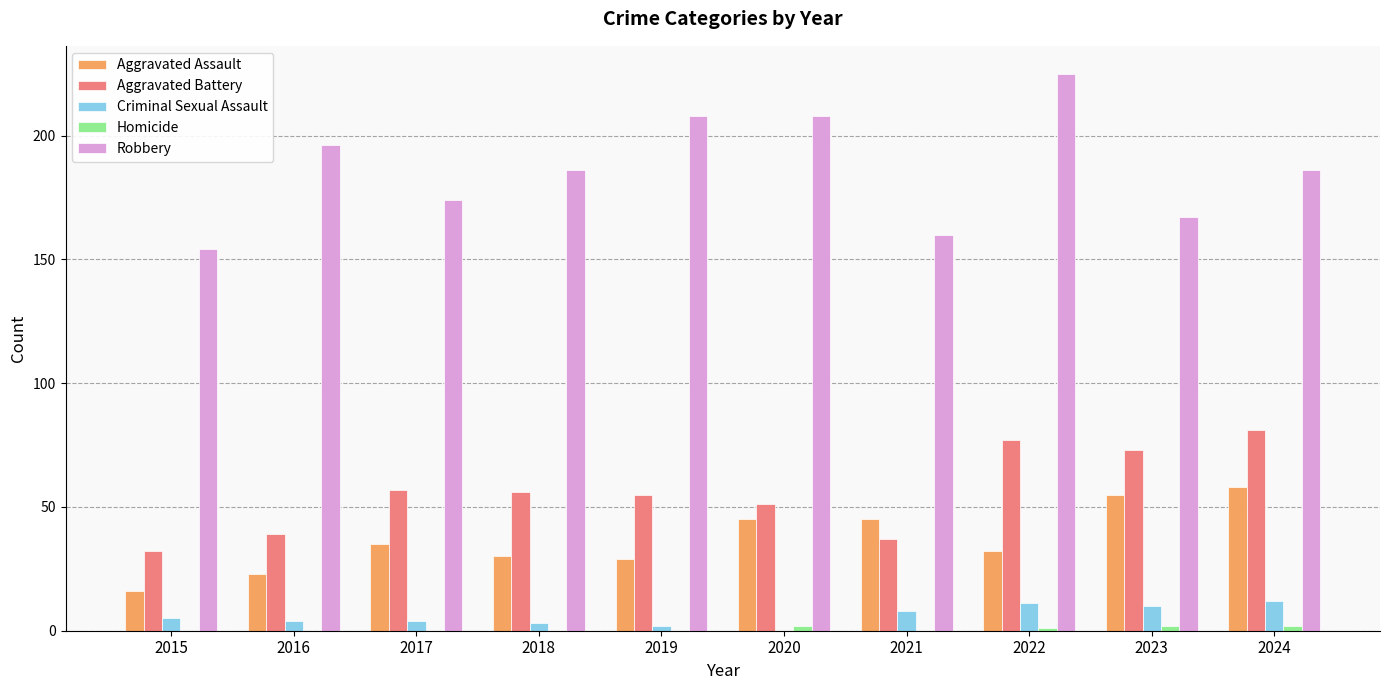

Read the Criminal Sexual Assault value at 2021.

8